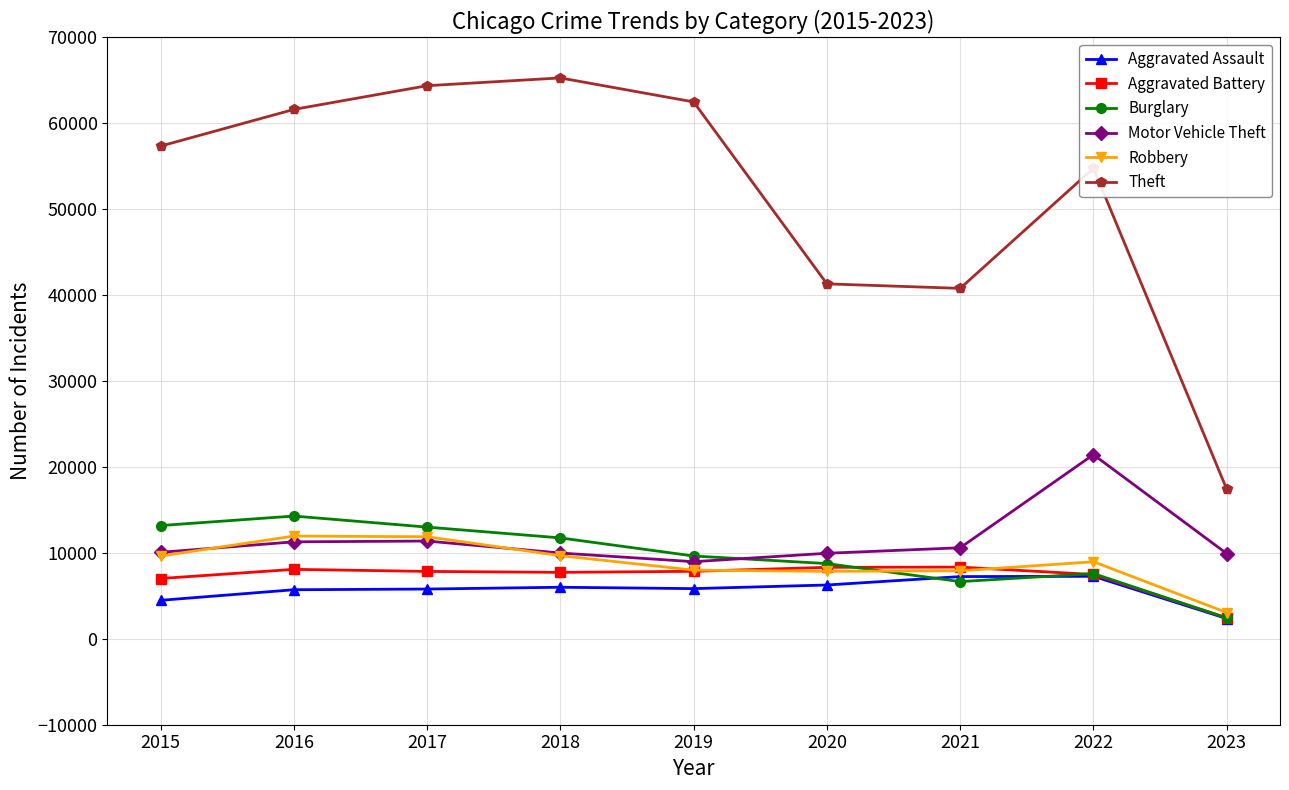

The value of Aggravated Battery at 2016 is 8085. True or false?

True